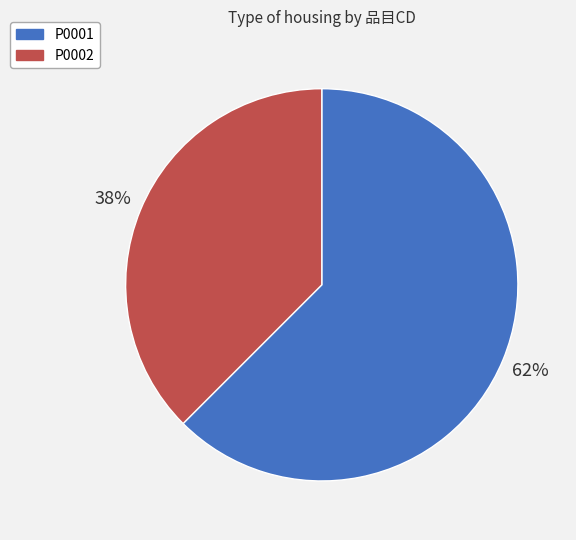

To the nearest percent, what is the average slice percentage?

50%